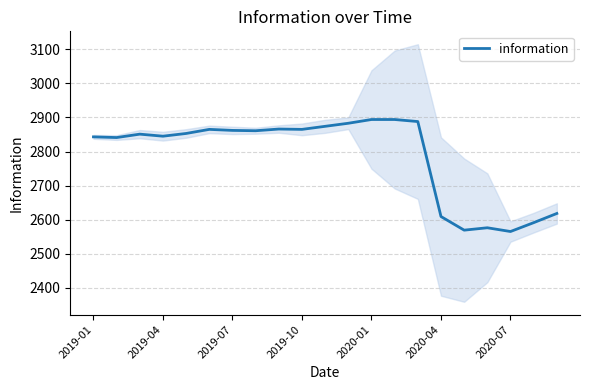

What is the value of the 5th point from the left?

2853